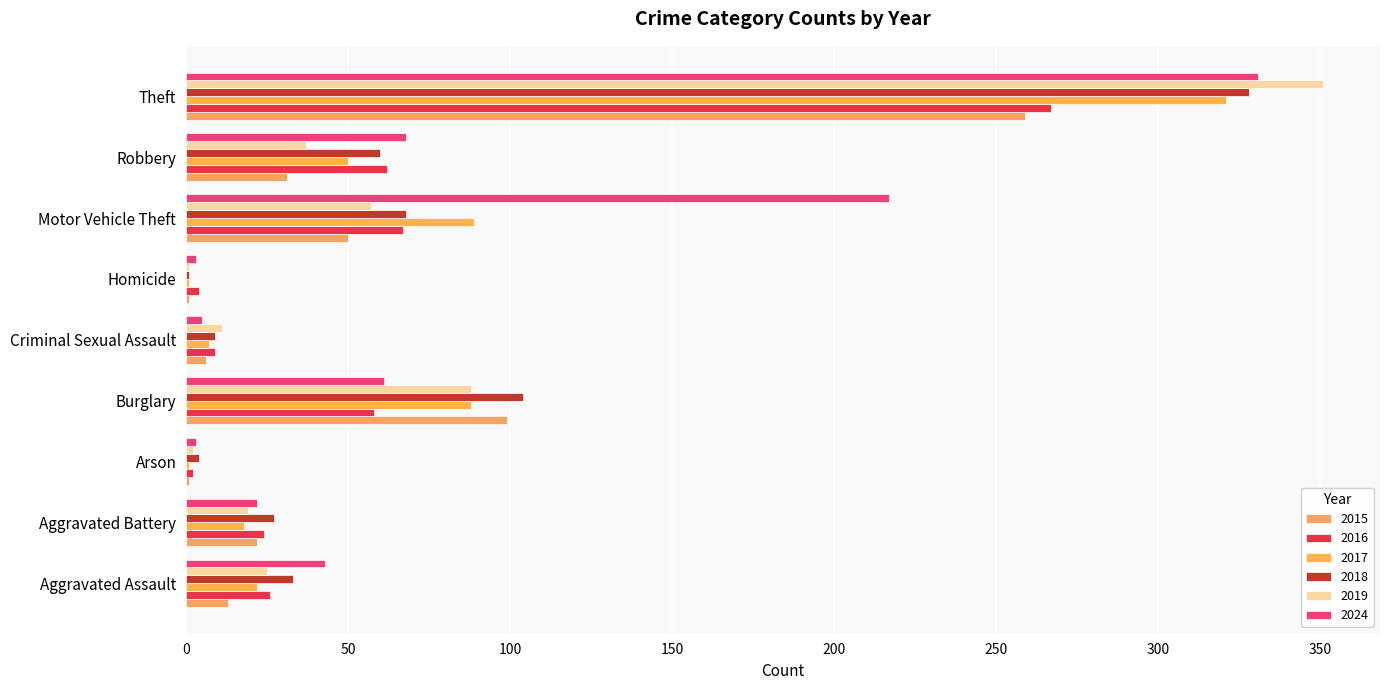

What is the label of the 6th bar from the right?

Burglary